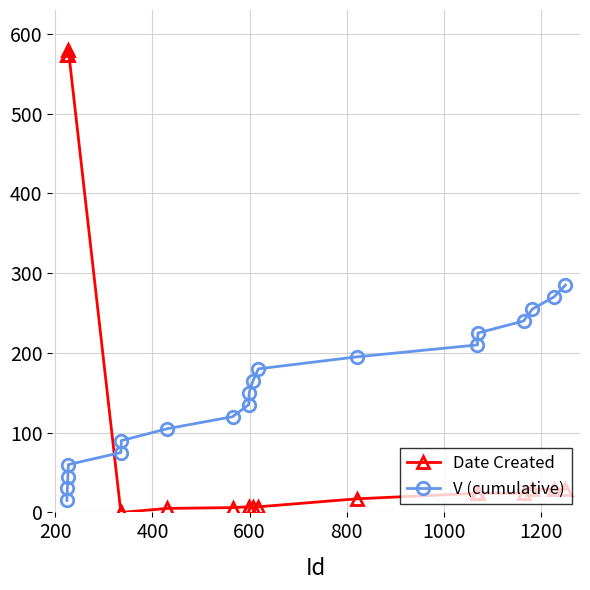

What is the maximum value shown in the chart?

580